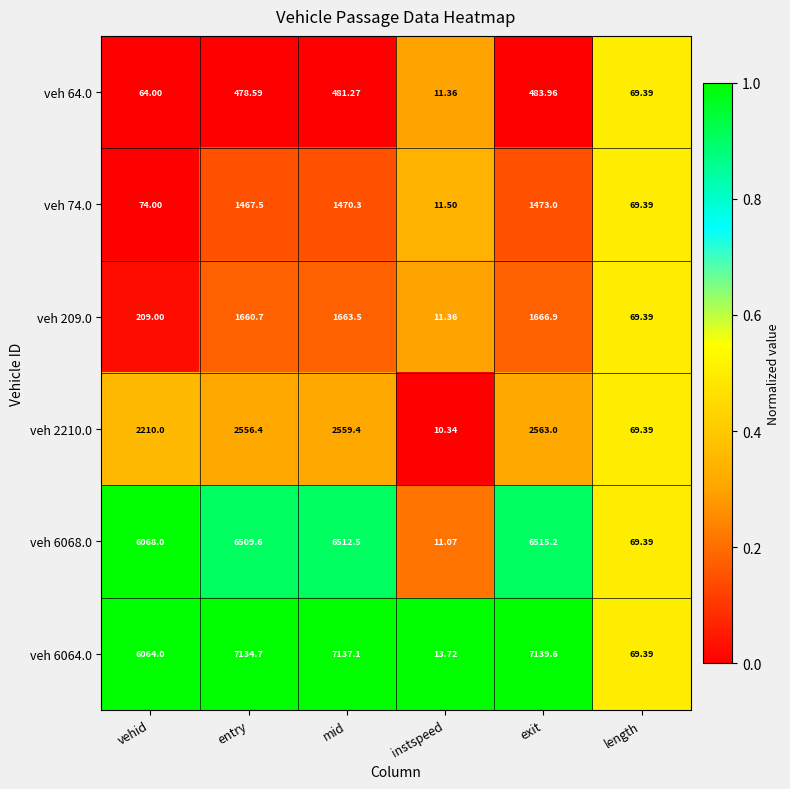

At which label does veh 2210.0 first exceed 2556?

entry